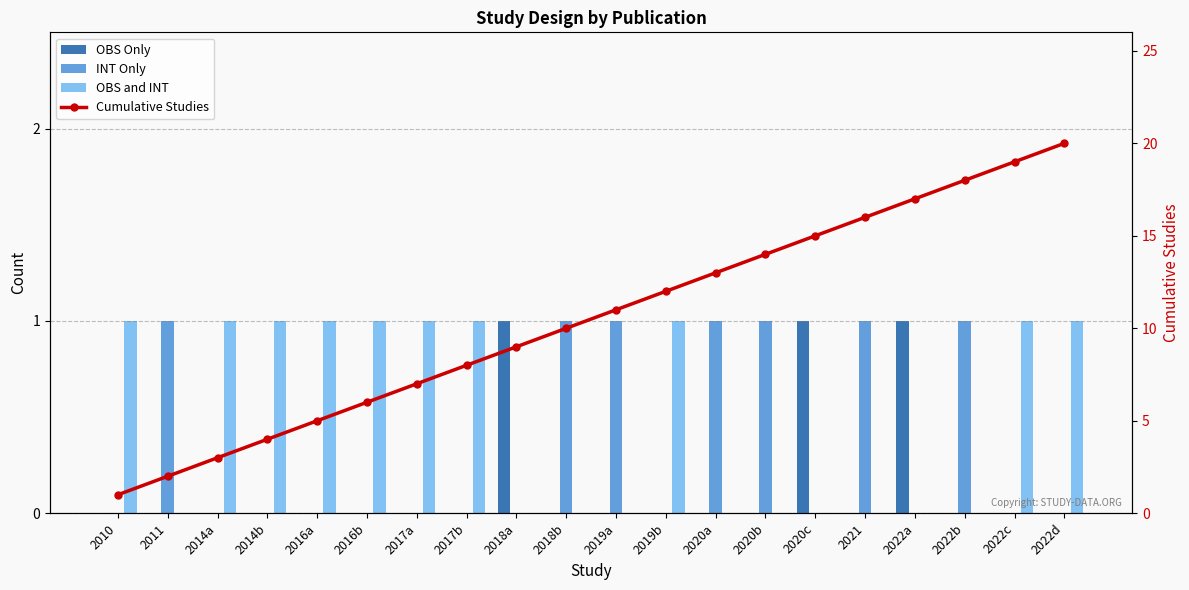

What is the maximum value shown in the chart?

20